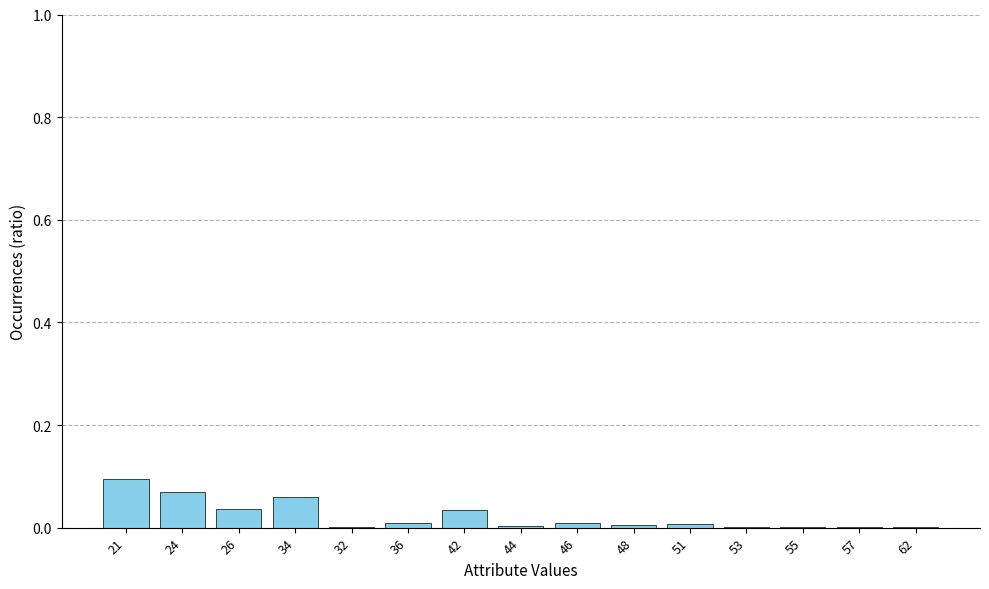

Are the bars horizontal?

No